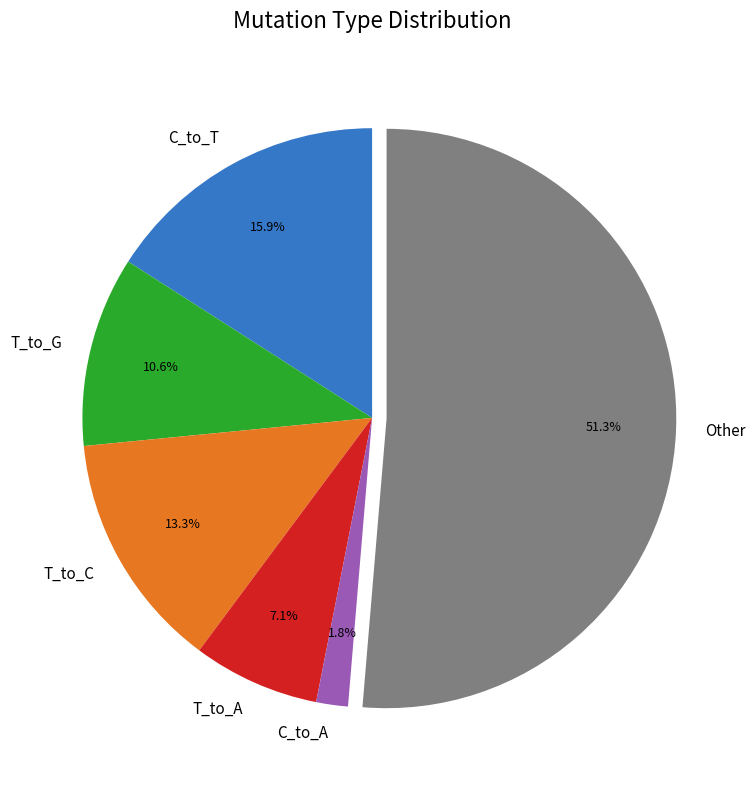

To the nearest percent, what is the combined percentage of T_to_C and T_to_G?

24%